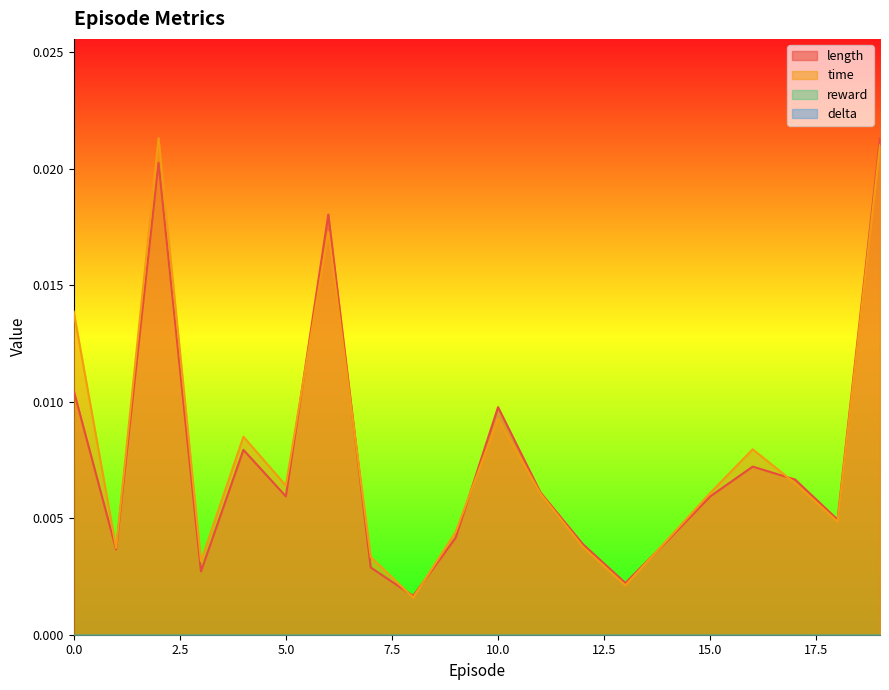

How many lines are shown in the chart?

4